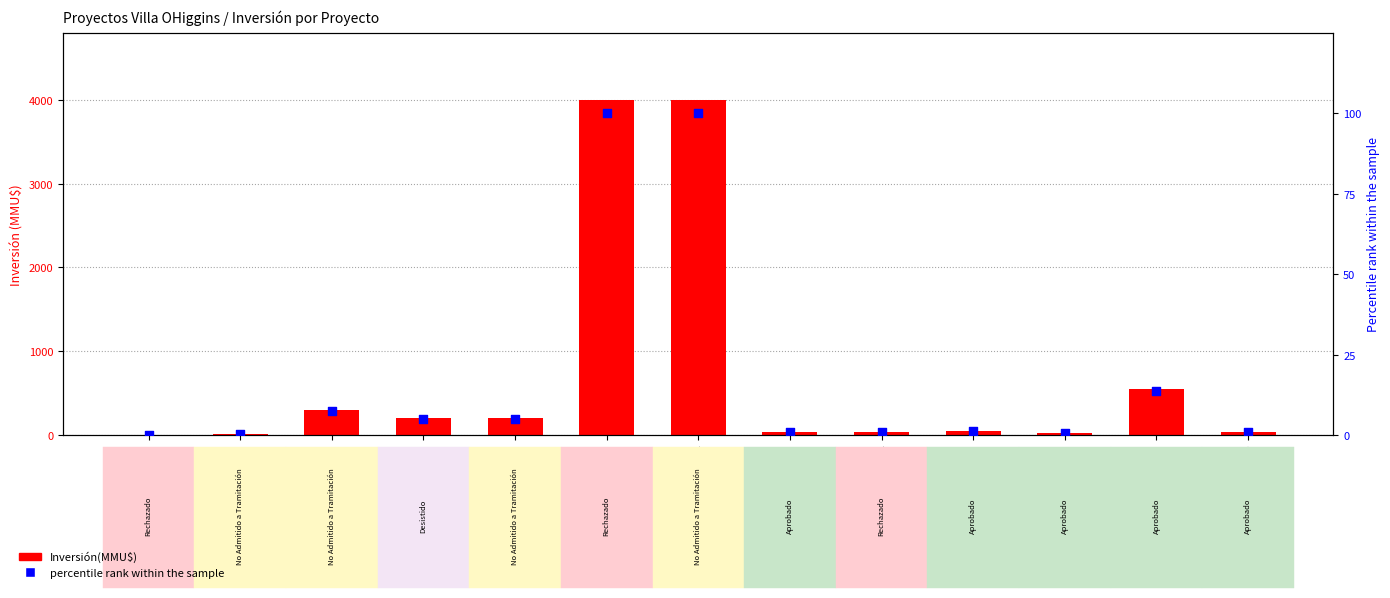

At how many categories does at least one series exceed 366?

3